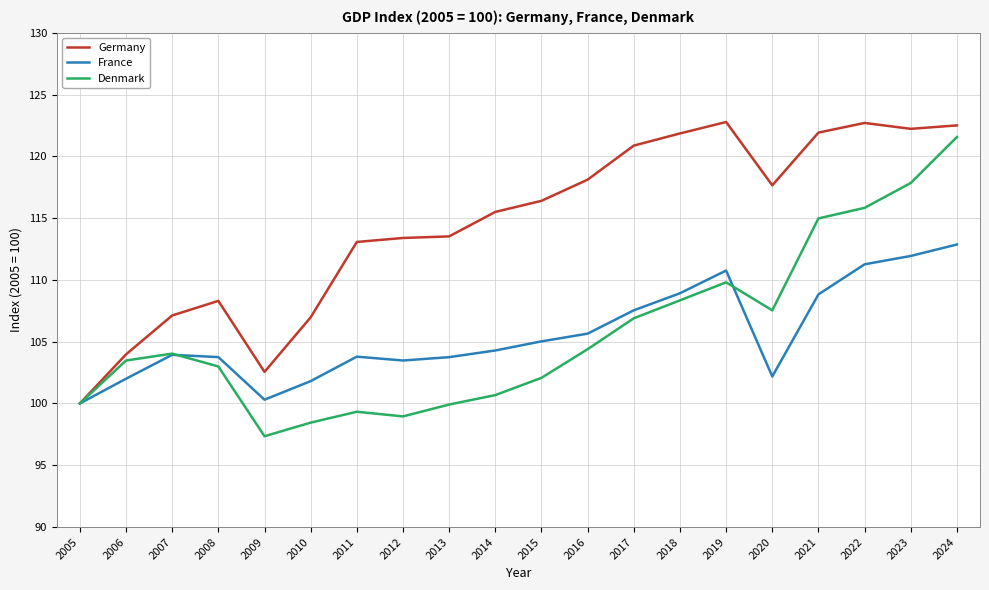

Which category has the lowest value in the Denmark series?

2009